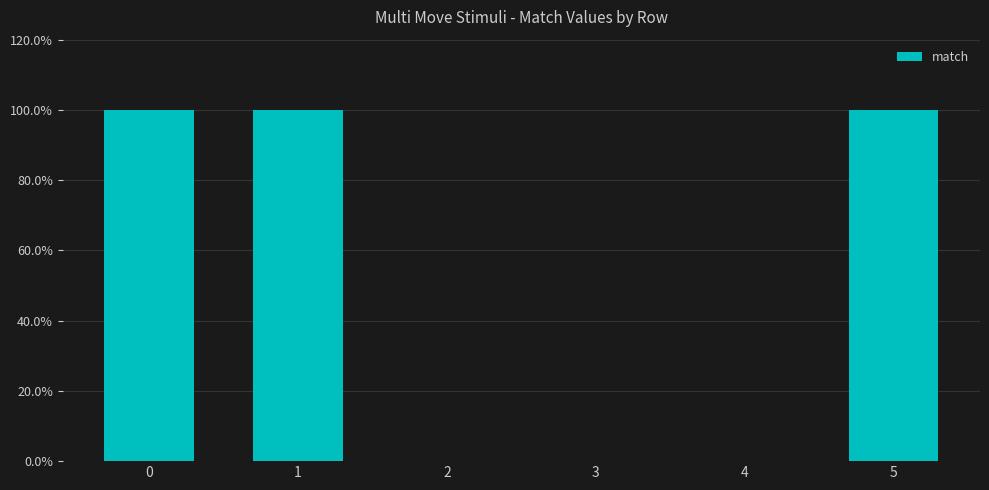

List the labels in order of value, smallest first.

2, 3, 4, 0, 1, 5